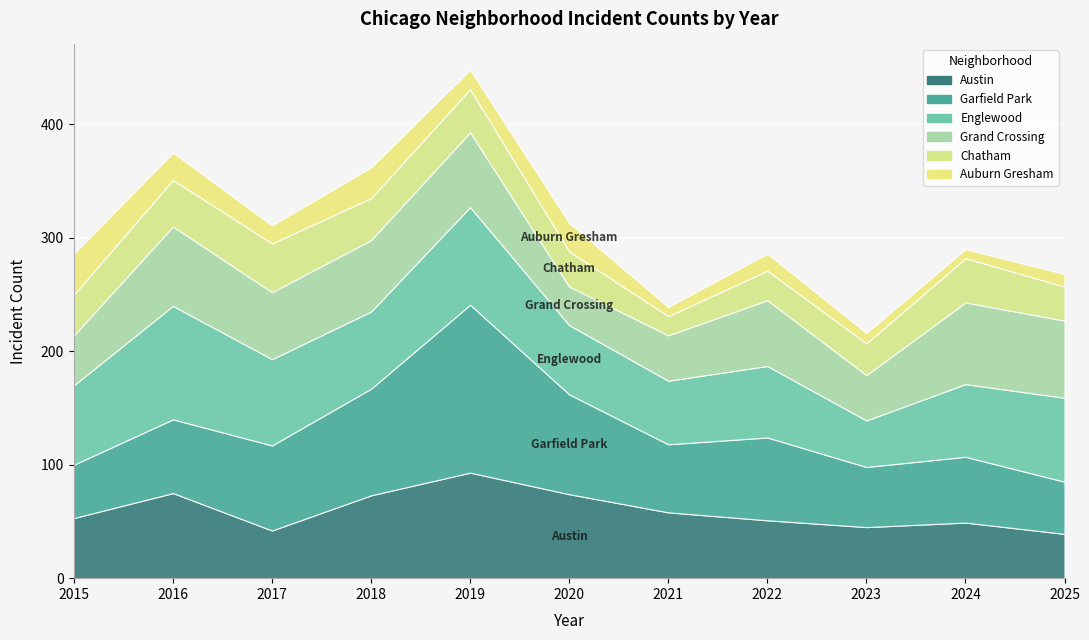

True or false: Chatham and Auburn Gresham intersect in this chart.

False